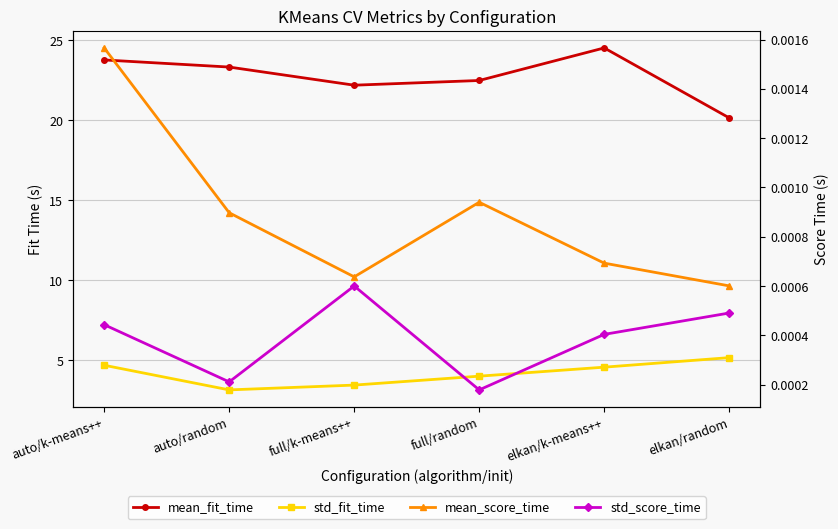

At which label does mean_fit_time reach its minimum?

elkan/random